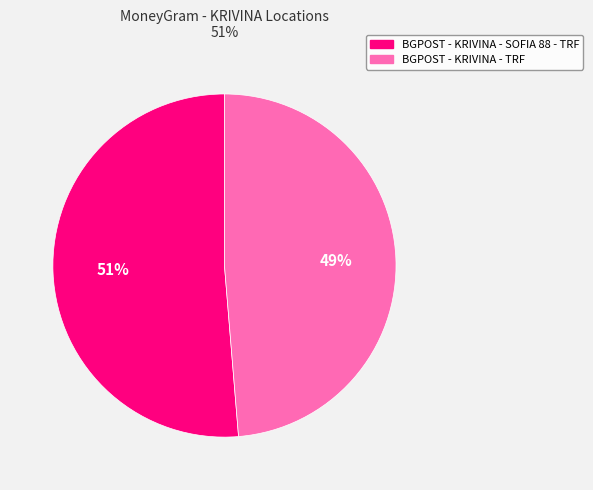

Does any single category account for the majority?

Yes